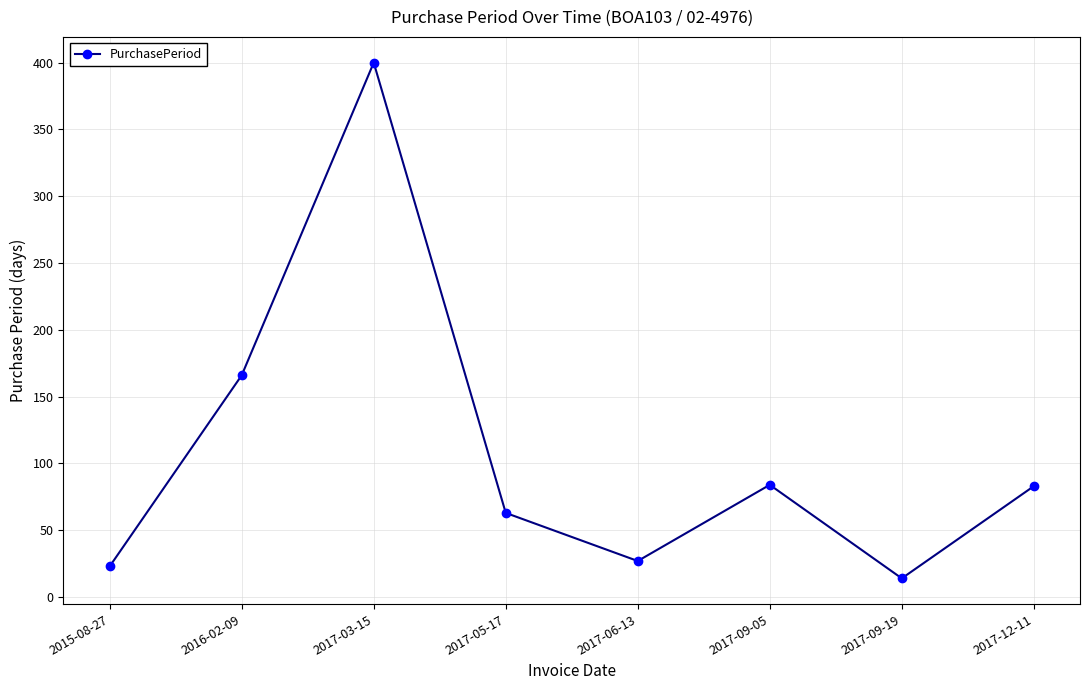

The value at 2015-08-27 is 23. True or false?

True